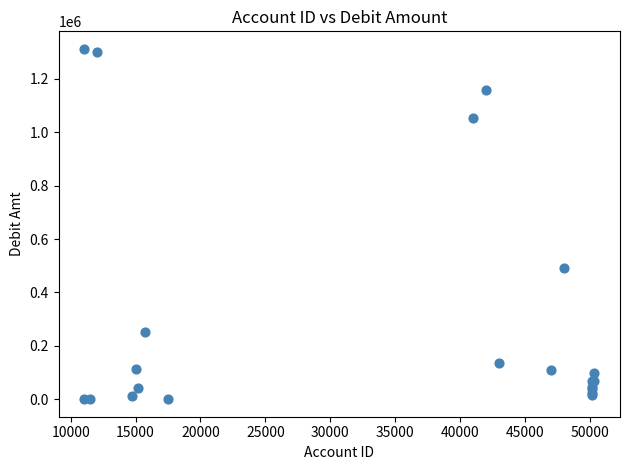

What Y value in the scatter plot is closest to 656326?

490111.4